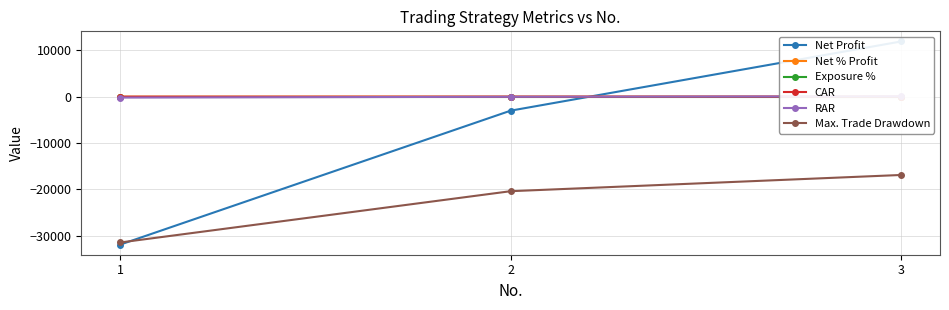

How many categories are shown in the chart?

3